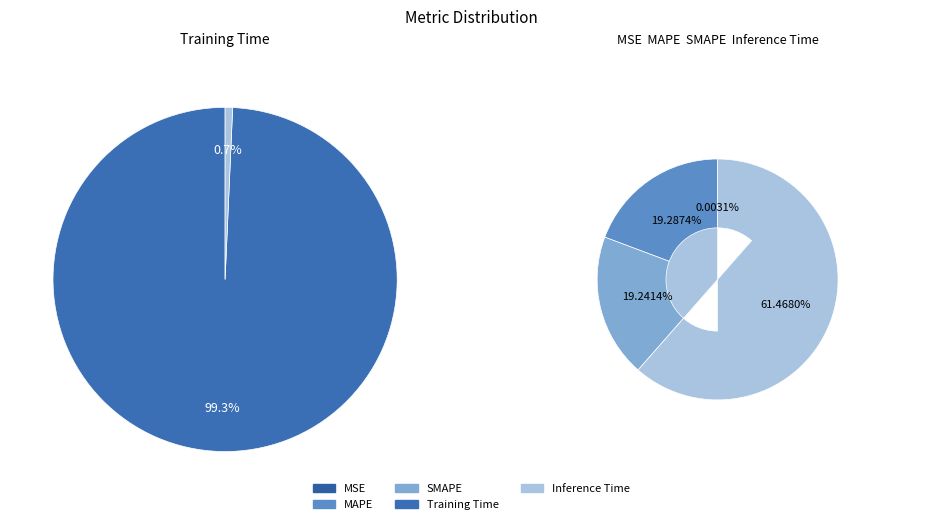

The MSE slice represents 7% of the pie. True or false?

False